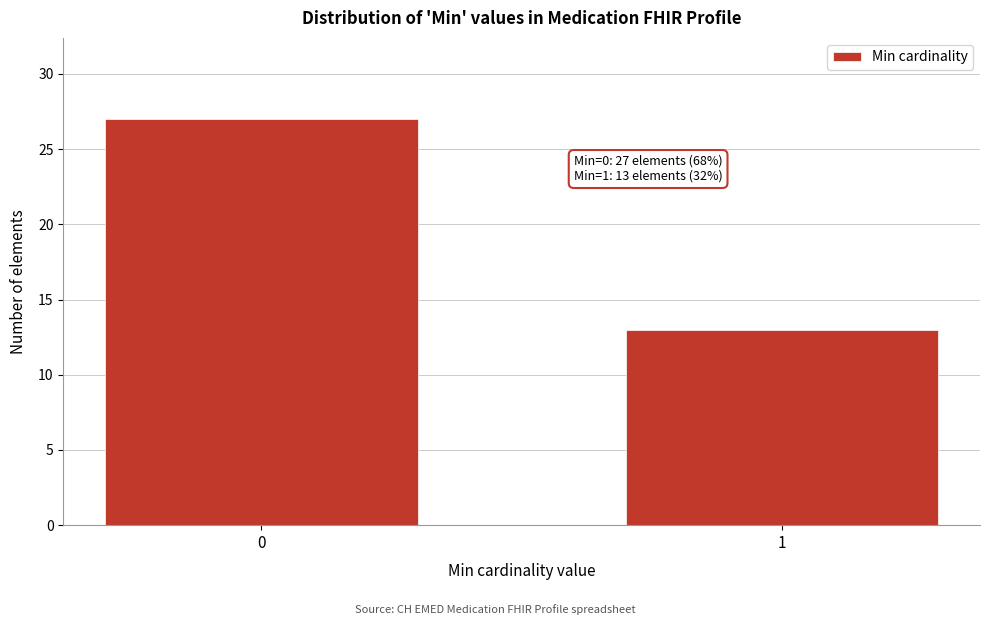

Reading left to right, what are all the values shown in this chart?

27	13